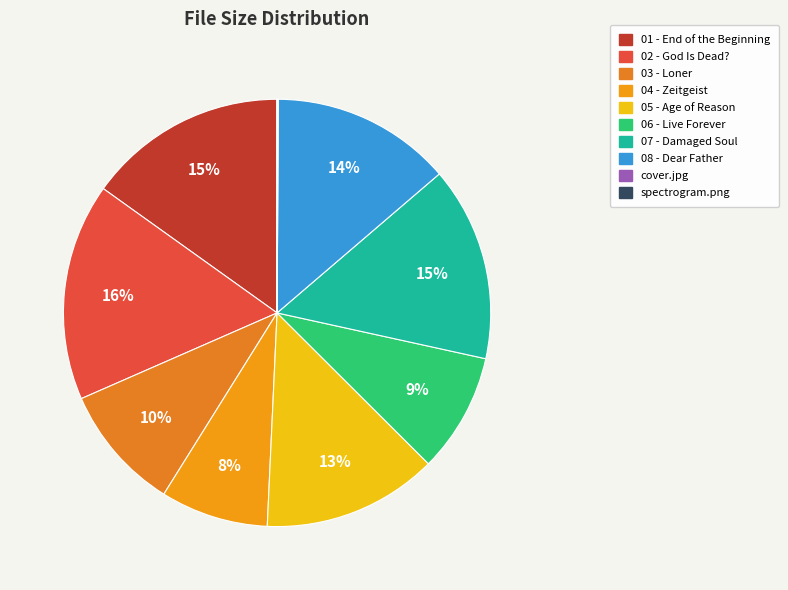

Rank the categories by value from lowest to highest.

spectrogram.png, cover.jpg, 04 - Zeitgeist.flac, 06 - Live Forever.flac, 03 - Loner.flac, 05 - Age of Reason.flac, 08 - Dear Father.flac, 07 - Damaged Soul.flac, 01 - End of the Beginning.flac, 02 - God Is Dead?.flac